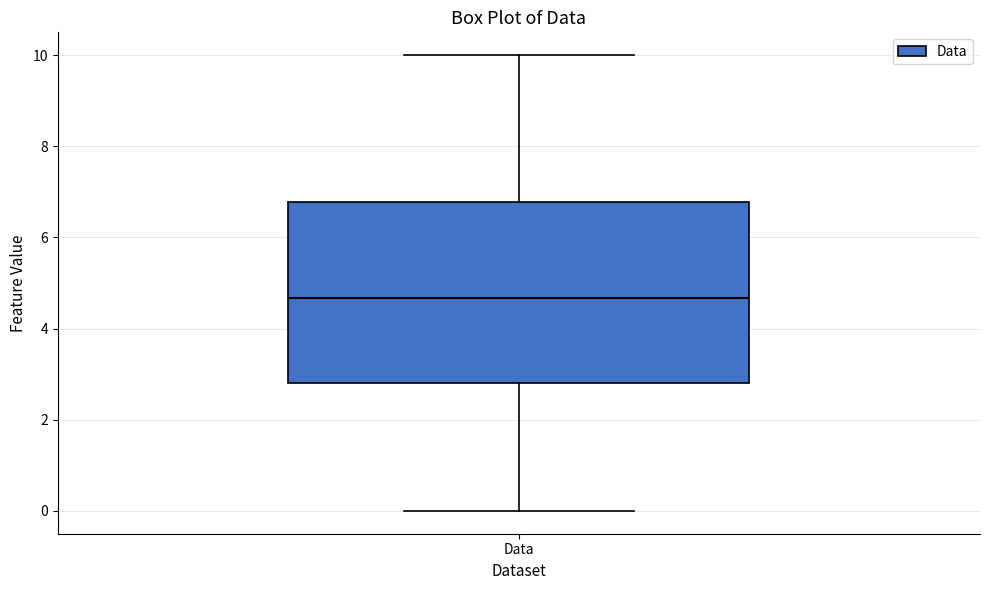

Transcribe this box plot: give where the median line is, the range the box spans, and where the two whiskers end, as read against the y-axis. The values are not printed on the chart, so give them approximately, as read against the axis.

median 4.6, box 2.8 to 6.8, whiskers 0.0 to 10.0